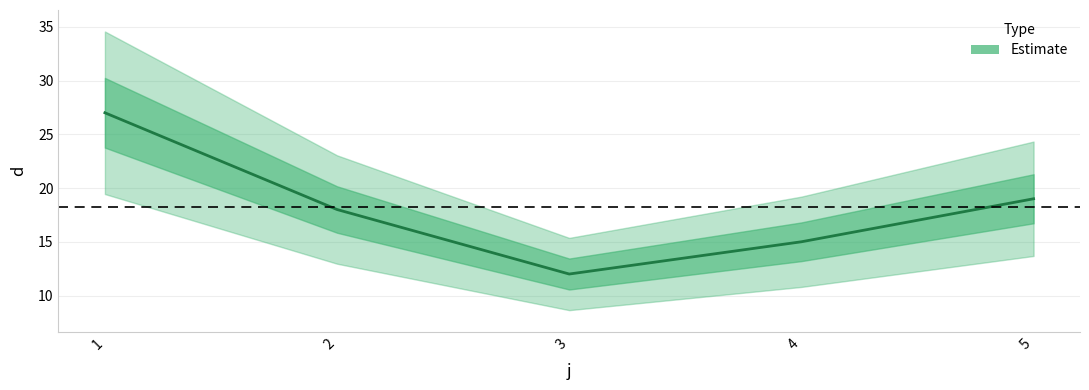

How many data points does each series have?

5